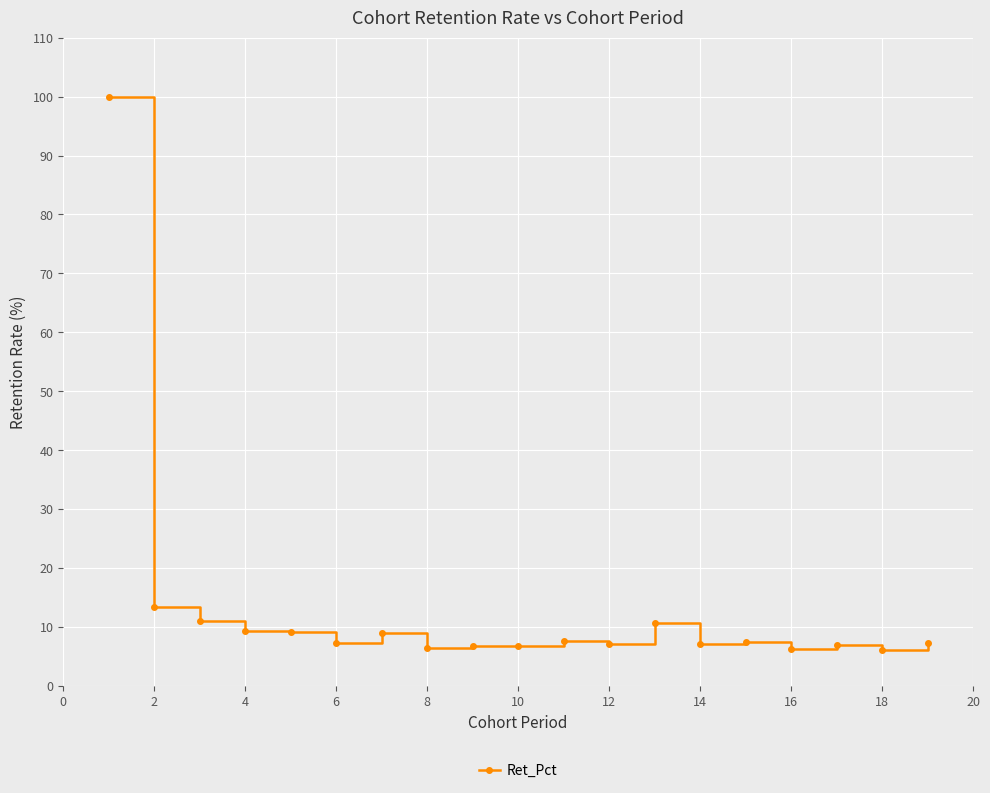

What is the difference between the maximum and minimum values?

93.9